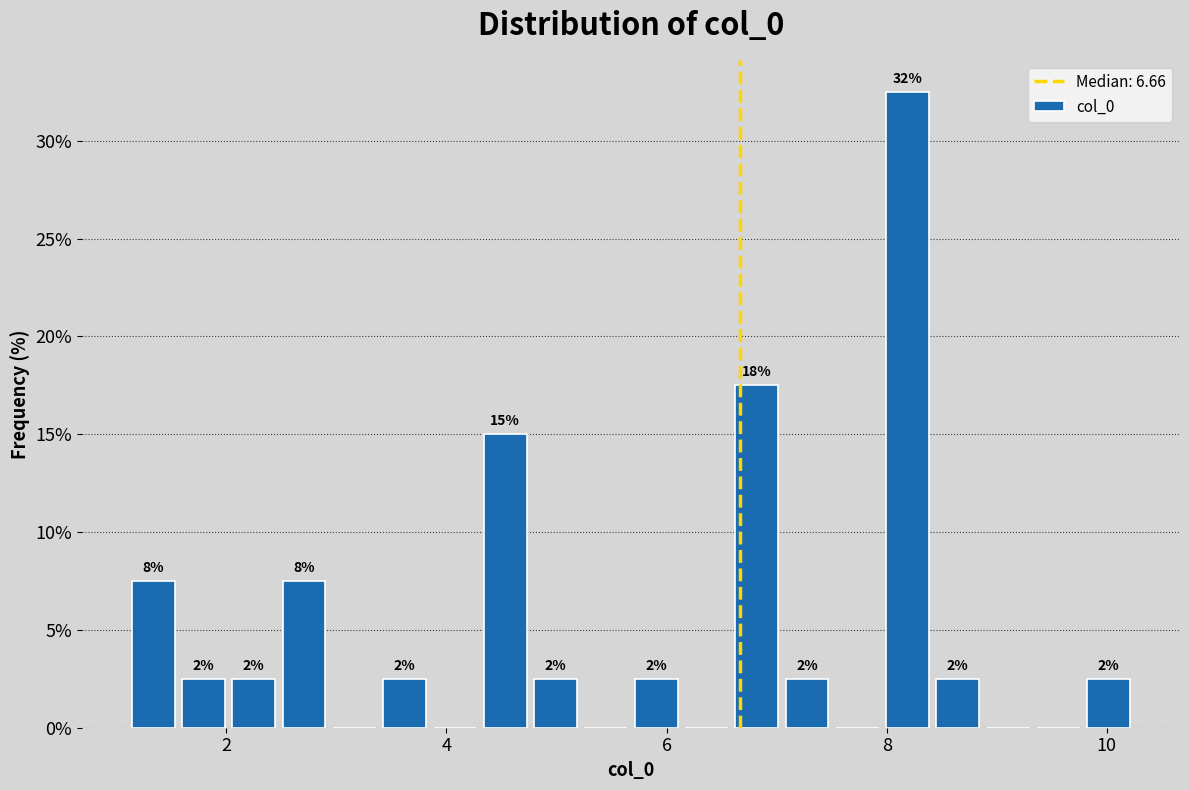

Around what value on the x-axis is the tallest bar? Give the approximate position of its centre, as read against the axis.

8.2